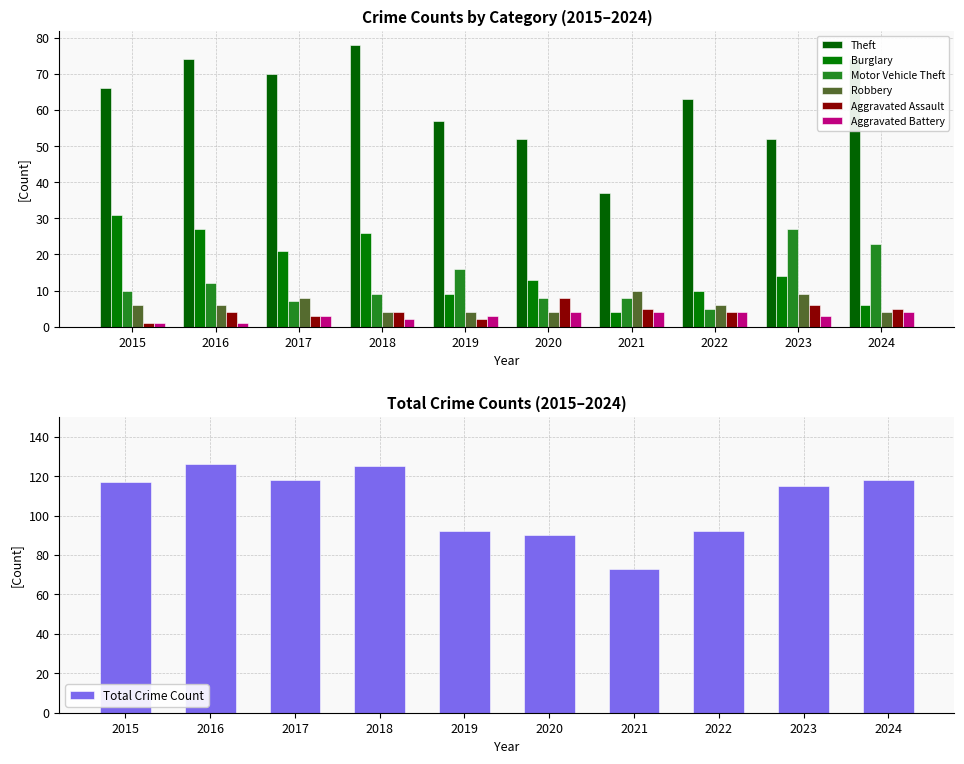

Which category has the lowest value across all series?

2015